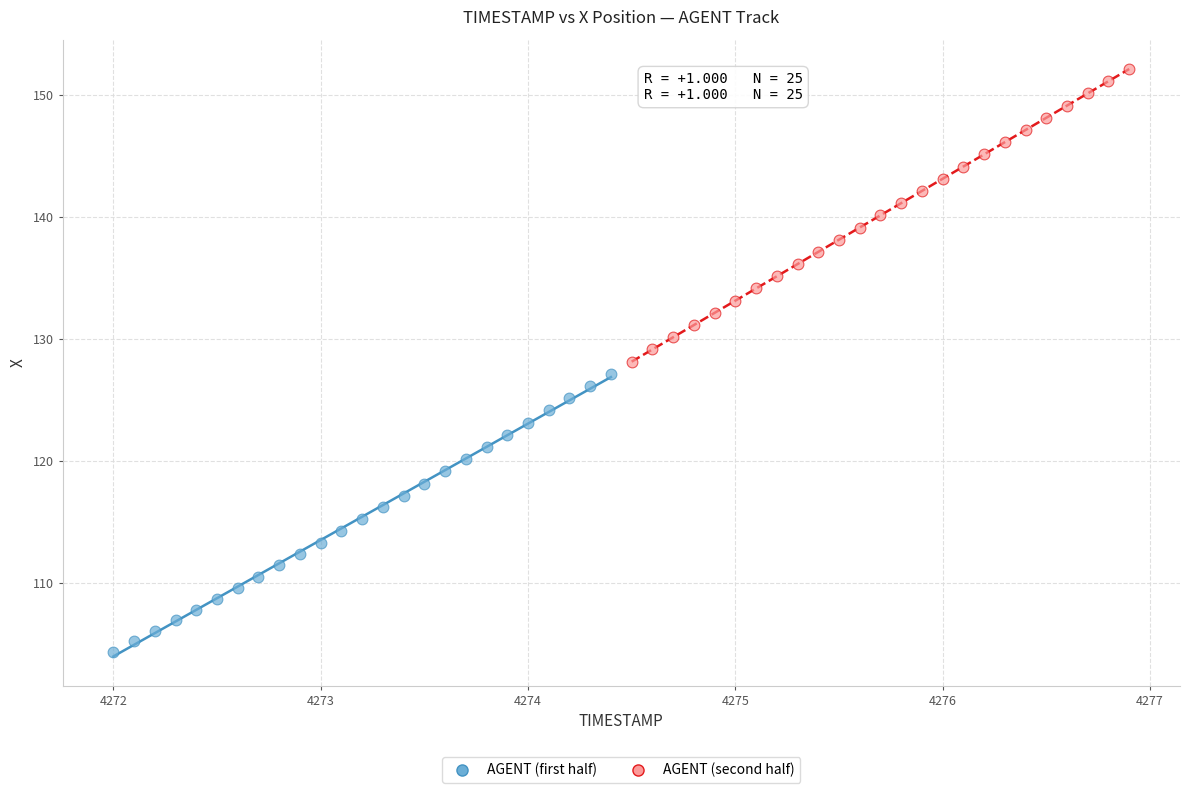

What are all the series names shown in the legend?

AGENT (first half), AGENT (second half)